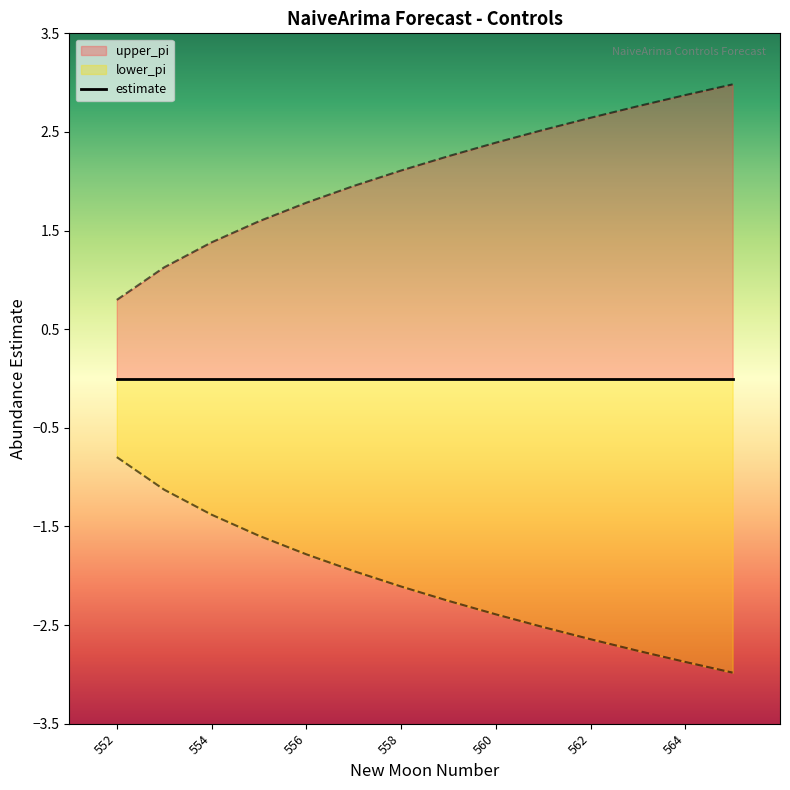

True or false: lower_pi and upper_pi intersect in this chart.

False